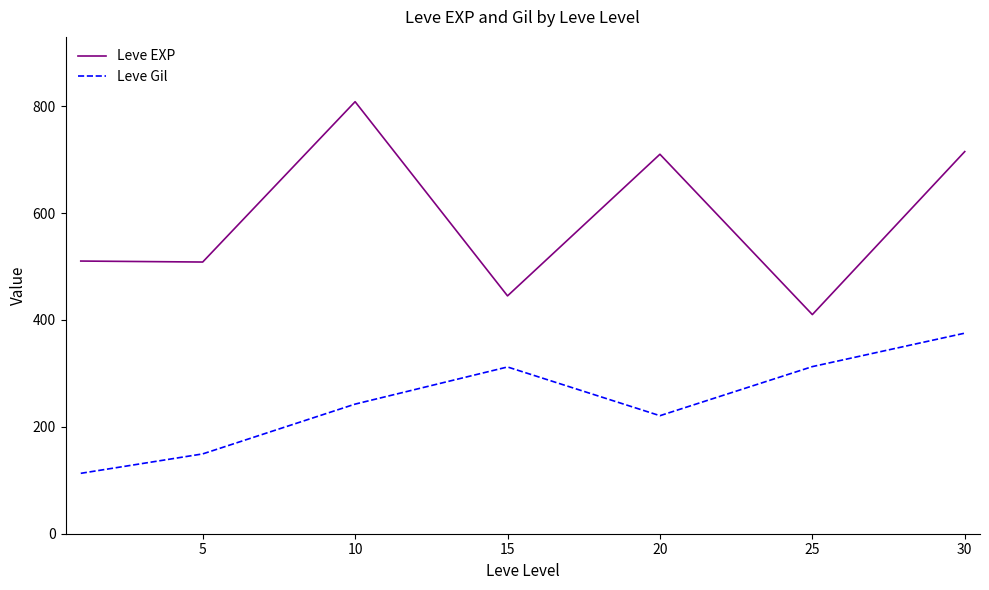

What is the difference between the maximum and minimum values in the Leve EXP series?

398.3